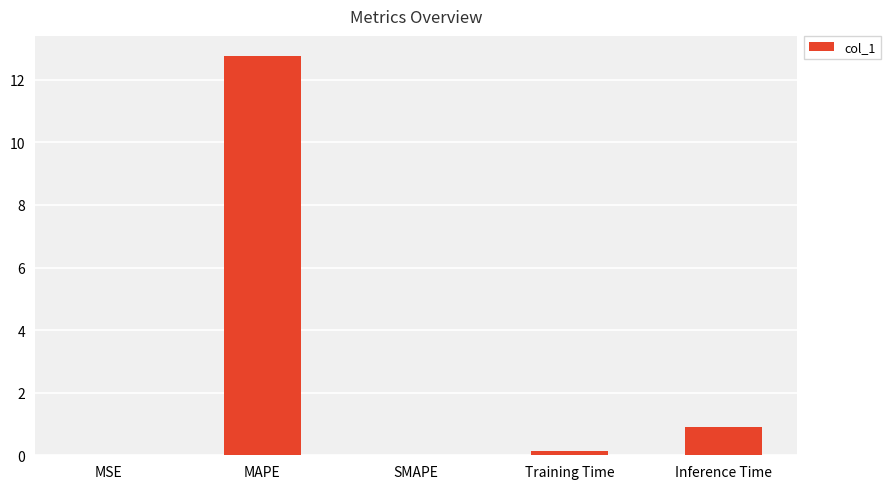

Between Training Time and Inference Time, which is larger?

Inference Time